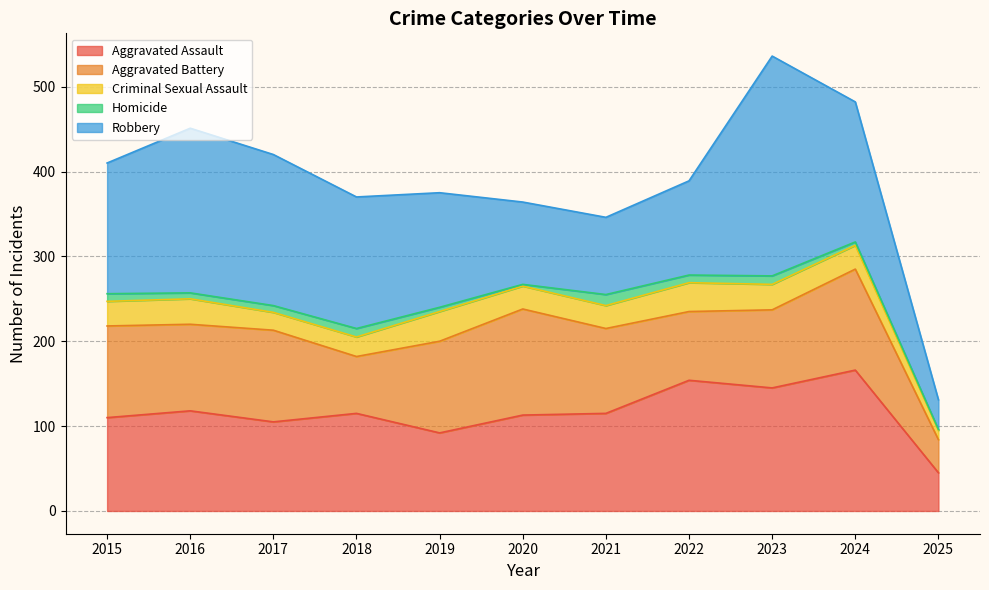

What is the difference between the maximum and minimum values in the Aggravated Battery series?

86